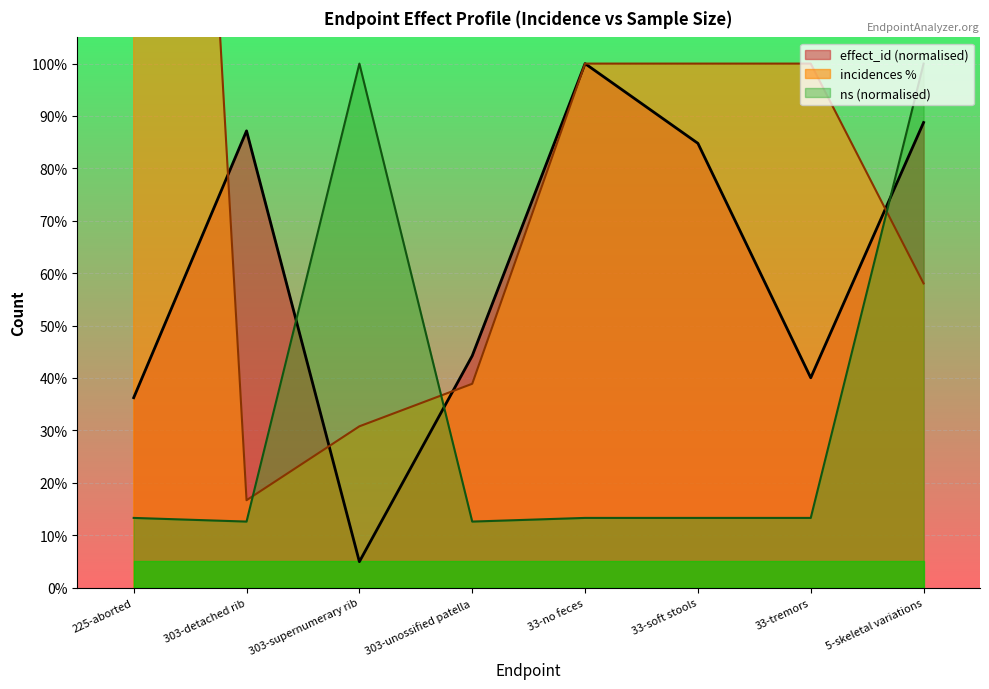

After their last crossing, which series has the higher values: effect_id (normalised) or ns (normalised)?

ns (normalised)